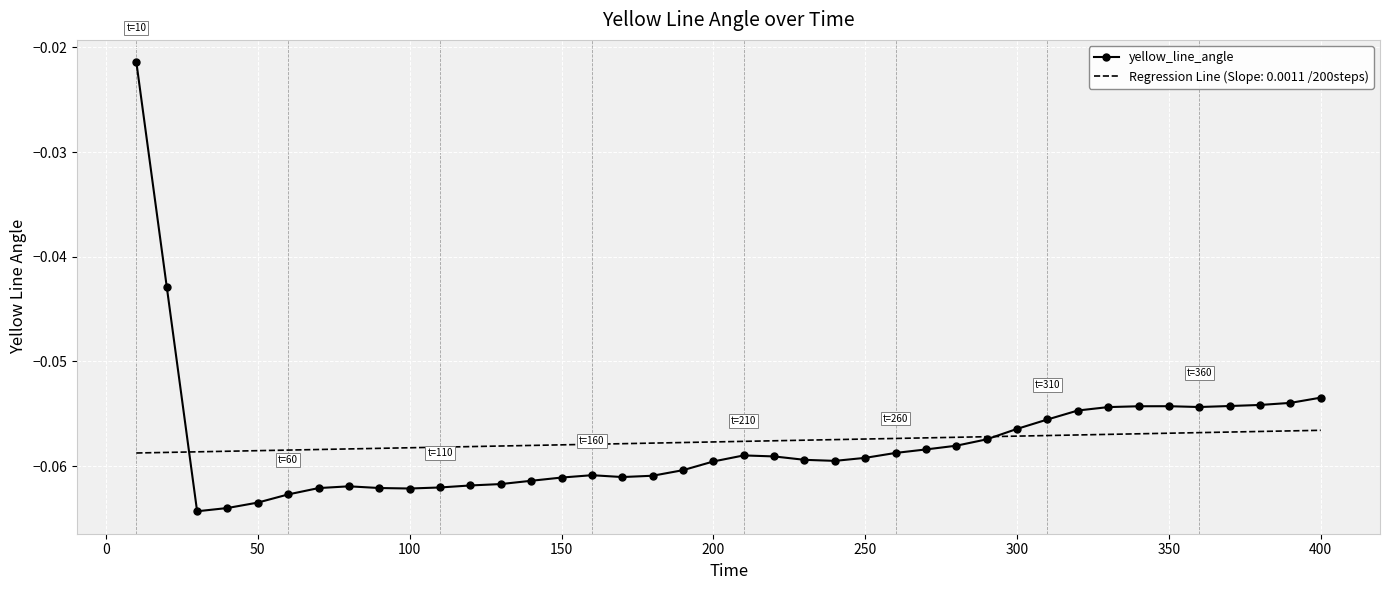

Rank the series by their maximum value, from highest to lowest.

yellow_line_angle, Regression Line (Slope: 0.0011 /200steps)